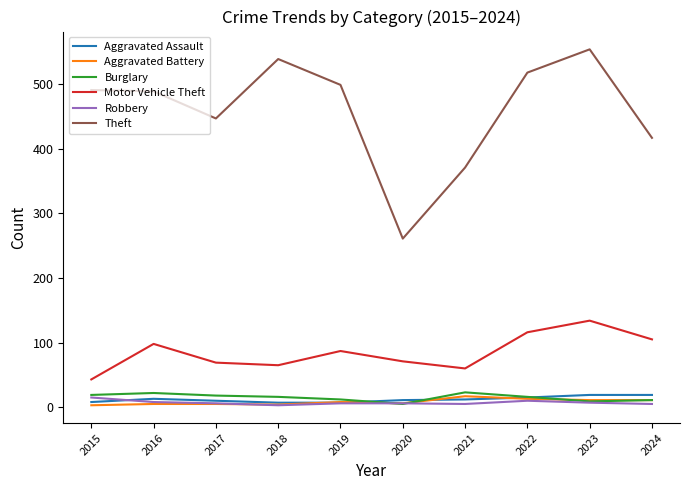

The Theft series shows 447 at 2017. True or false?

True